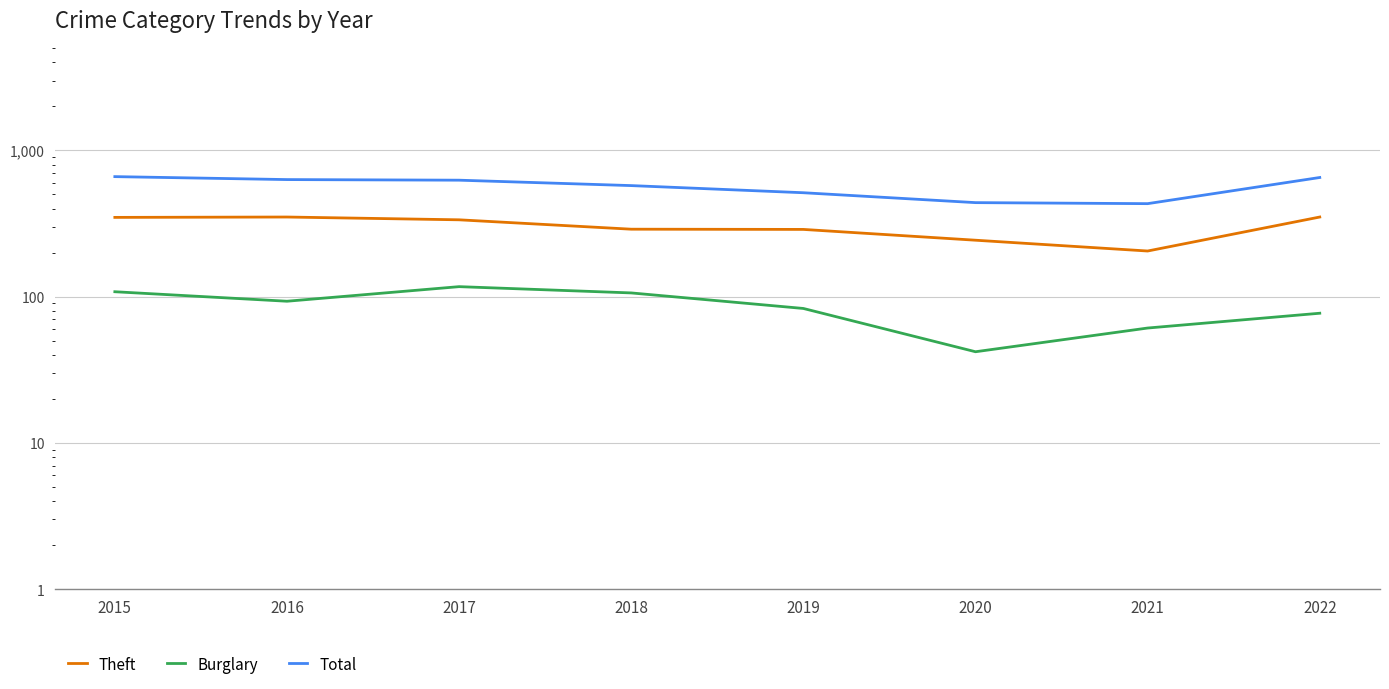

At which category does Total reach its first local valley?

2021